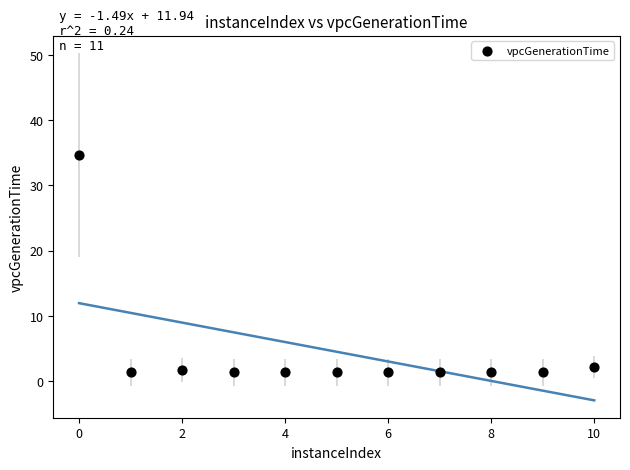

What is the range of Y values (max minus min)?

33.3